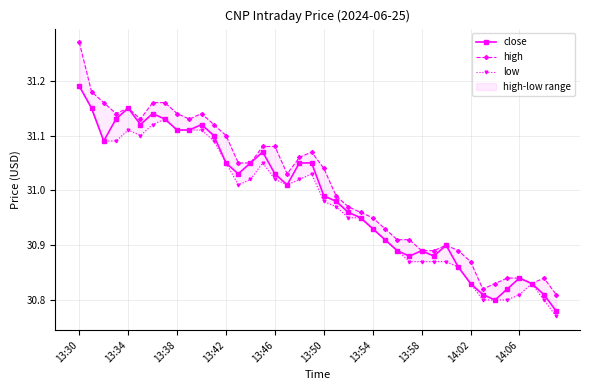

What are all the series names shown in the legend?

close, high, low